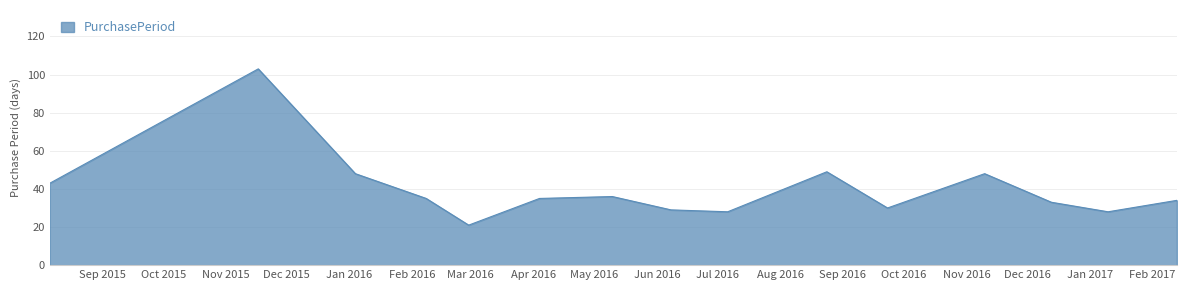

What is the difference between the maximum and minimum values?

82